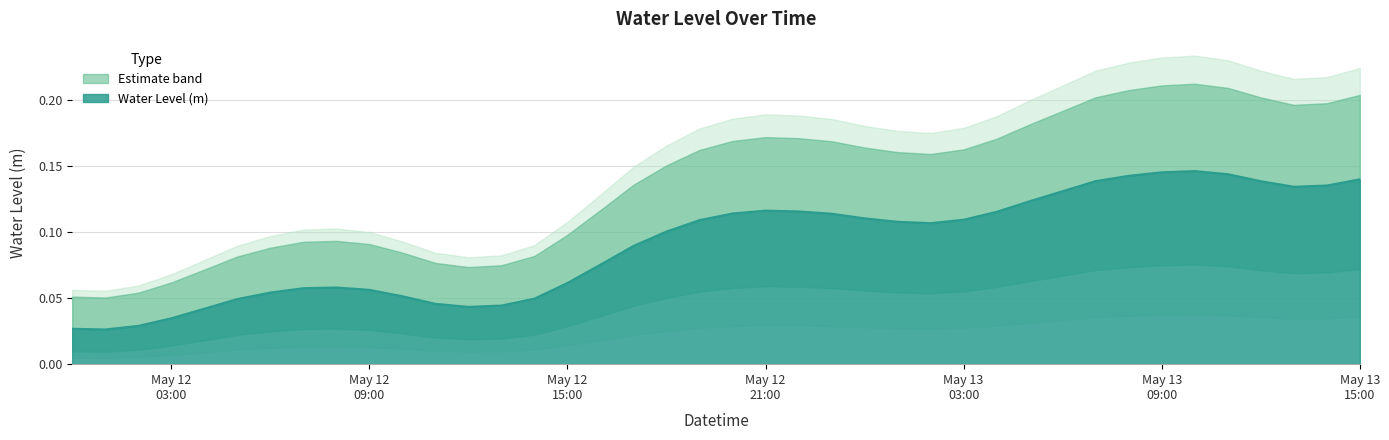

Reading right to left, list all the values displayed in this chart.

0.1	0.1	0.1	0.1	0.1	0.1	0.1	0.1	0.1	0.1	0.1	0.1	0.1	0.1	0.1	0.1	0.1	0.1	0.1	0.1	0.1	0.1	0.1	0.1	0.1	0.0	0.0	0.0	0.0	0.1	0.1	0.1	0.1	0.1	0.0	0.0	0.0	0.0	0.0	0.0